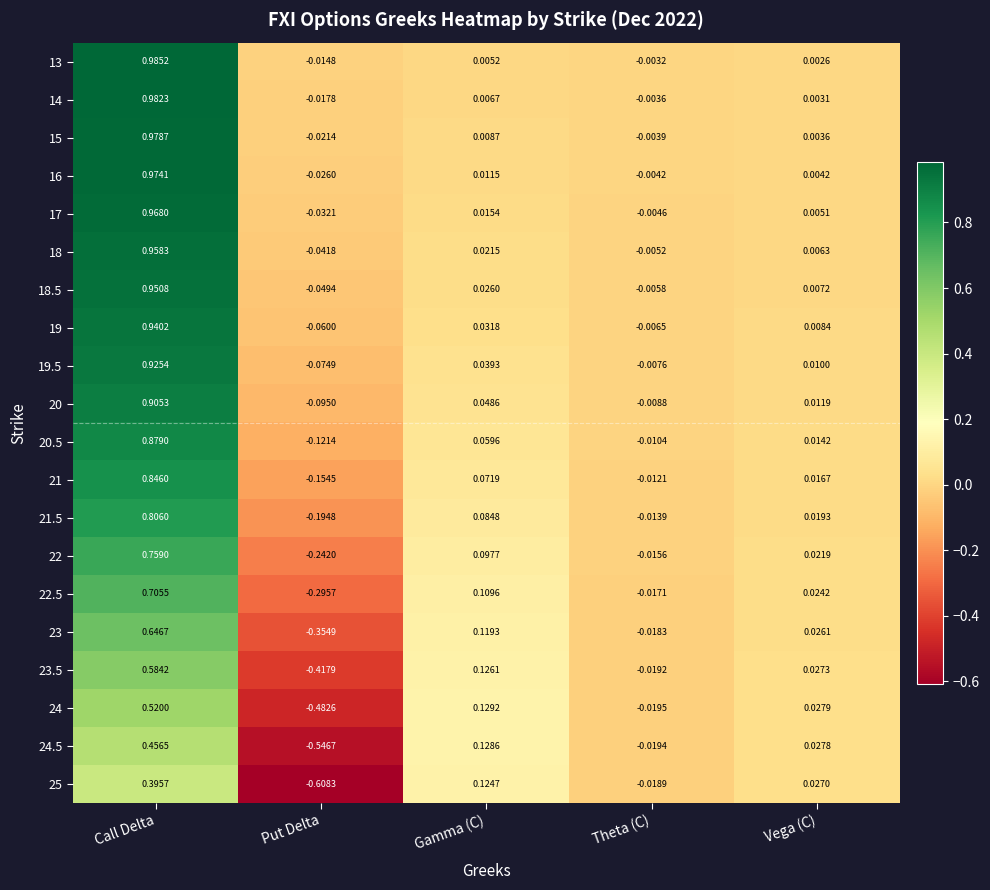

Which label corresponds to the smallest value in the chart?

Put Delta